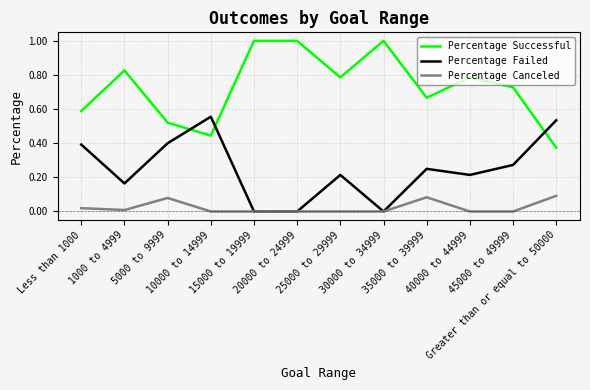

Between which two adjacent categories do Percentage Failed and Percentage Successful first intersect?

5000 to 9999 and 10000 to 14999